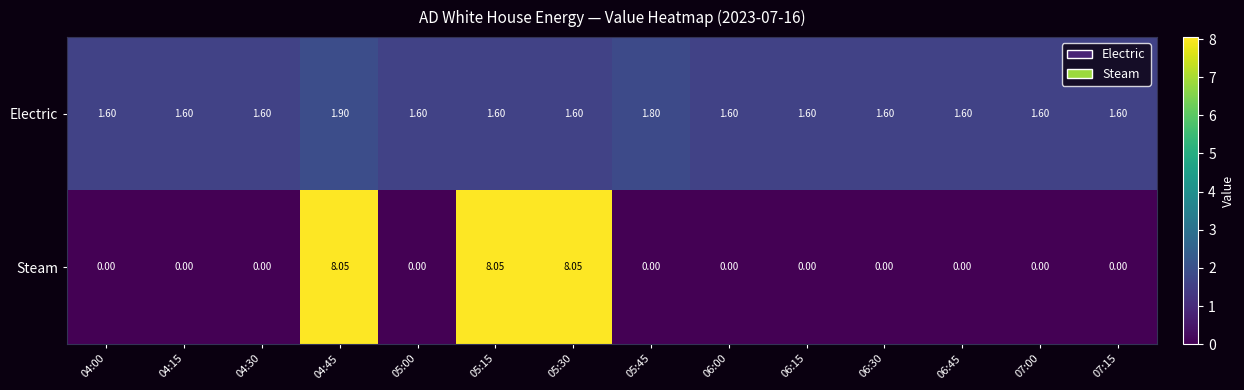

At which category is the sum across all series the highest?

04:45